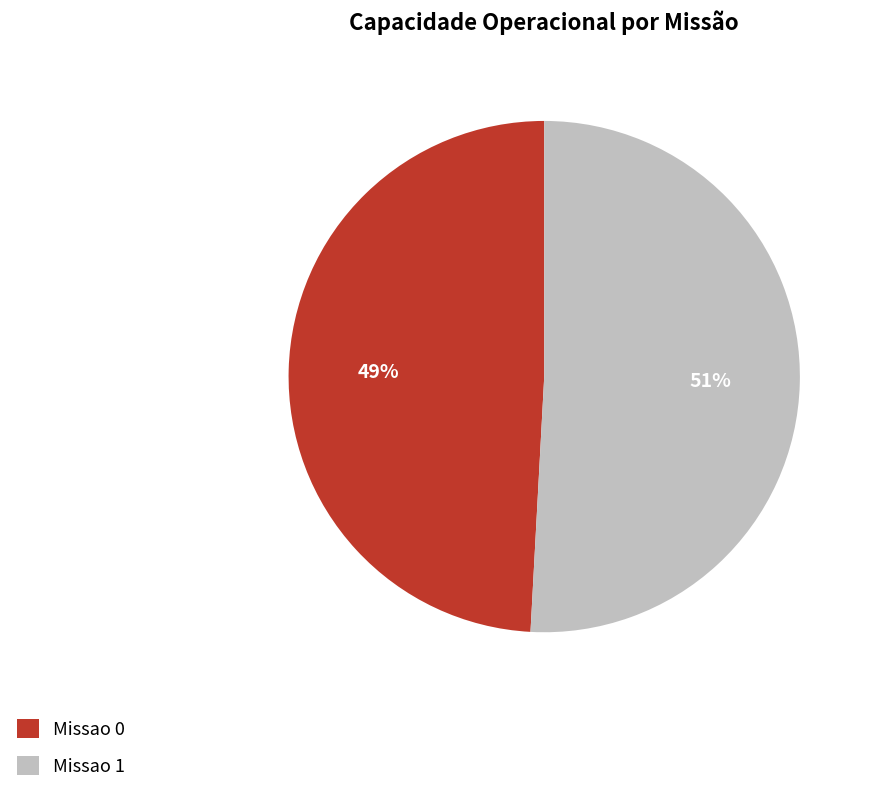

To the nearest percent, what is the difference between the largest and smallest slice percentages?

2%